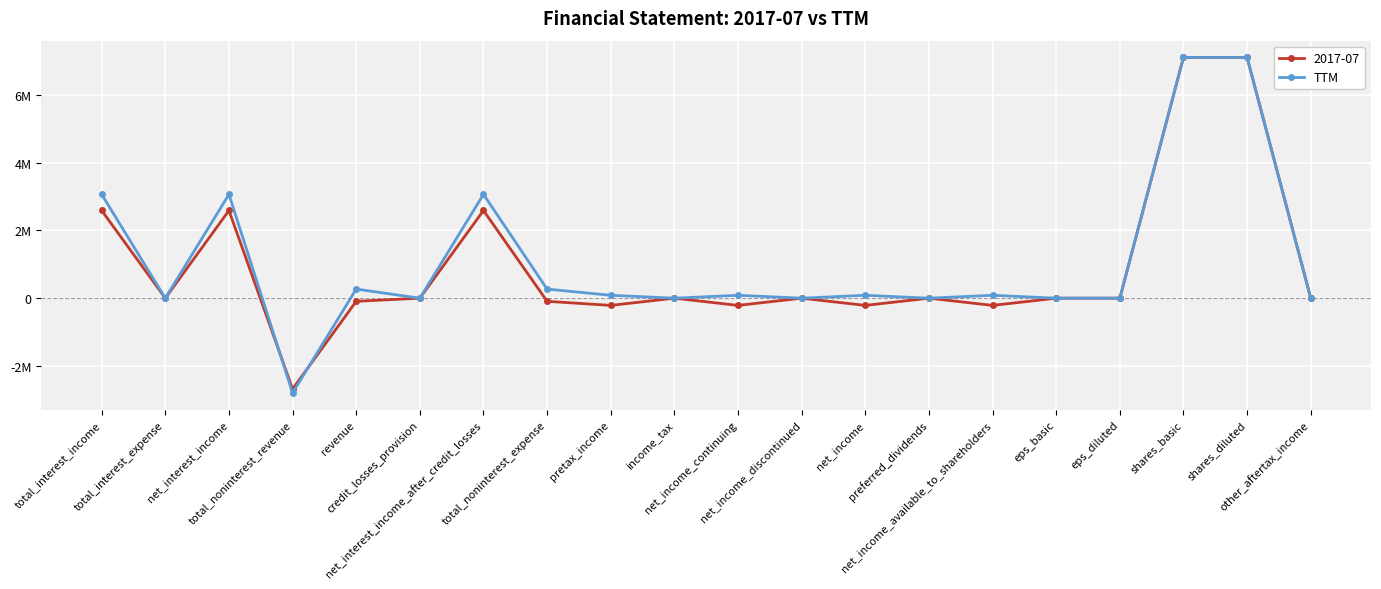

What are all the series names shown in the legend?

2017-07, TTM